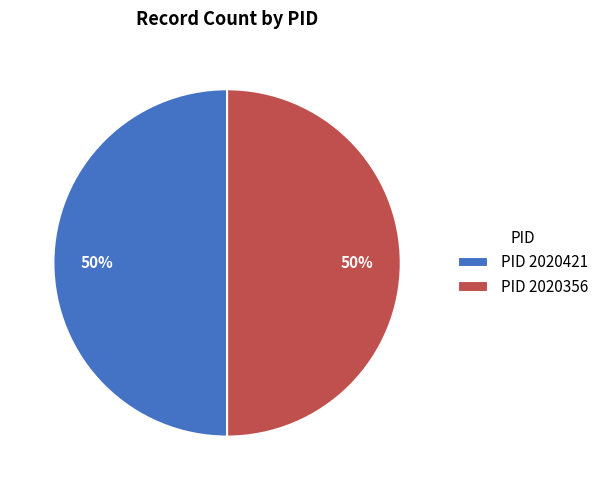

To the nearest percent, what percentage of the pie is PID 2020356?

50%